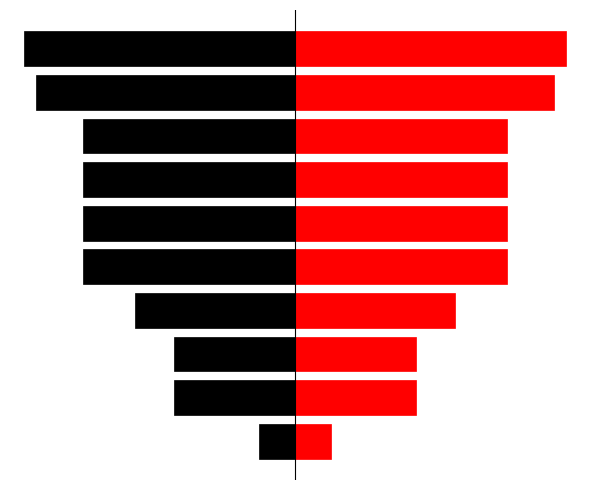

Which has a higher value, 9 or 8?

8